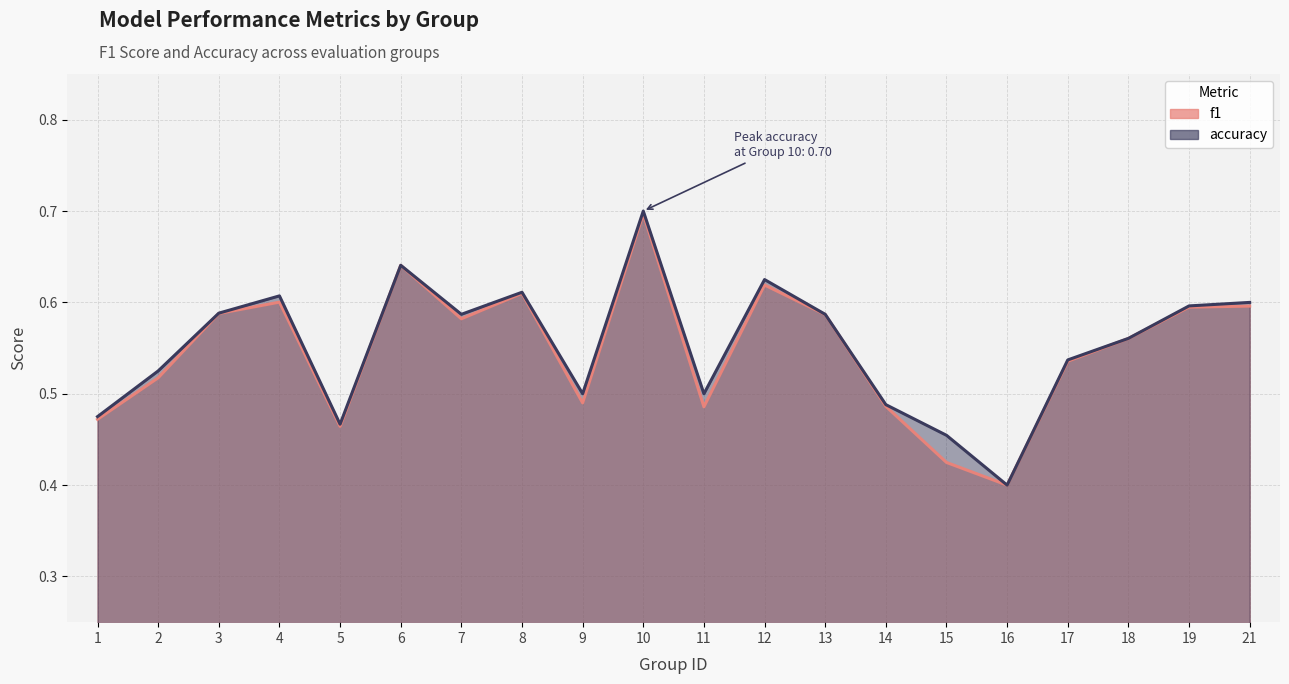

At which category does f1 reach its first local valley?

5